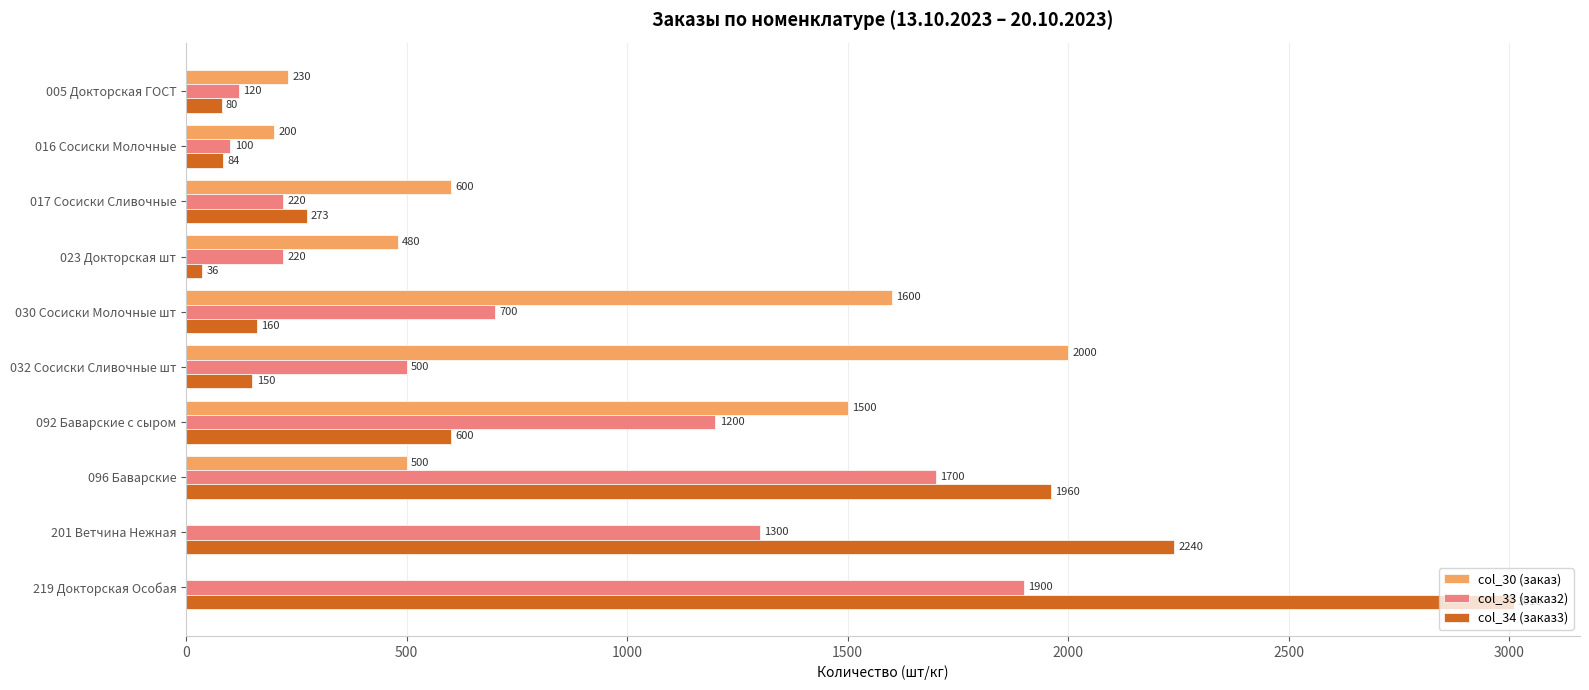

True or false: col_33 (заказ2) has a value of 2757 at 219 Докторская Особая.

False